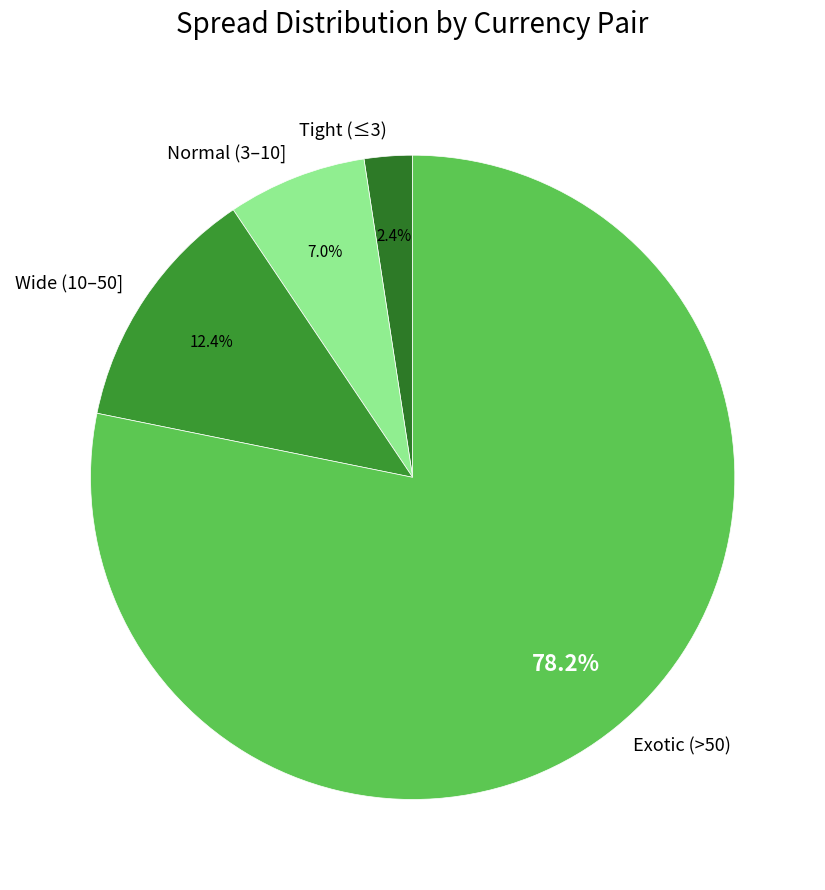

Which category has the biggest portion of the pie?

Exotic (>50)